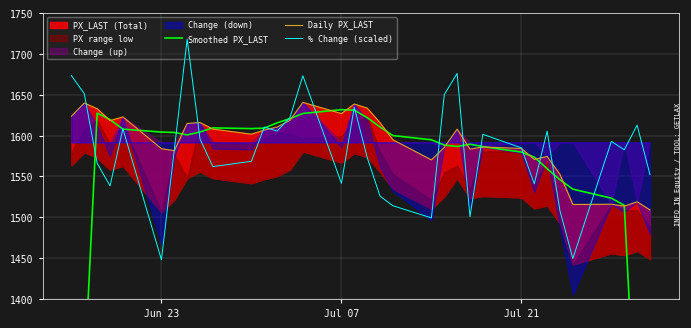

Which series ends up on top after the final intersection of % Change (scaled) and Daily PX_LAST?

% Change (scaled)